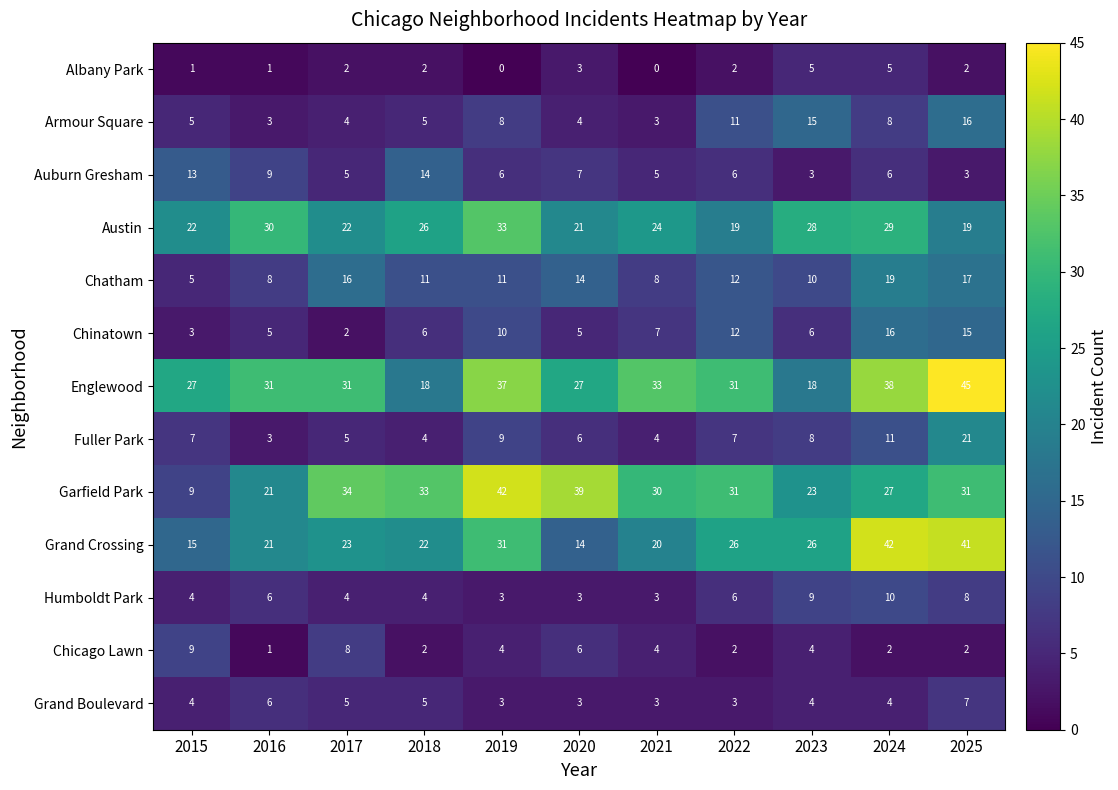

At how many categories does at least one series exceed 7?

11